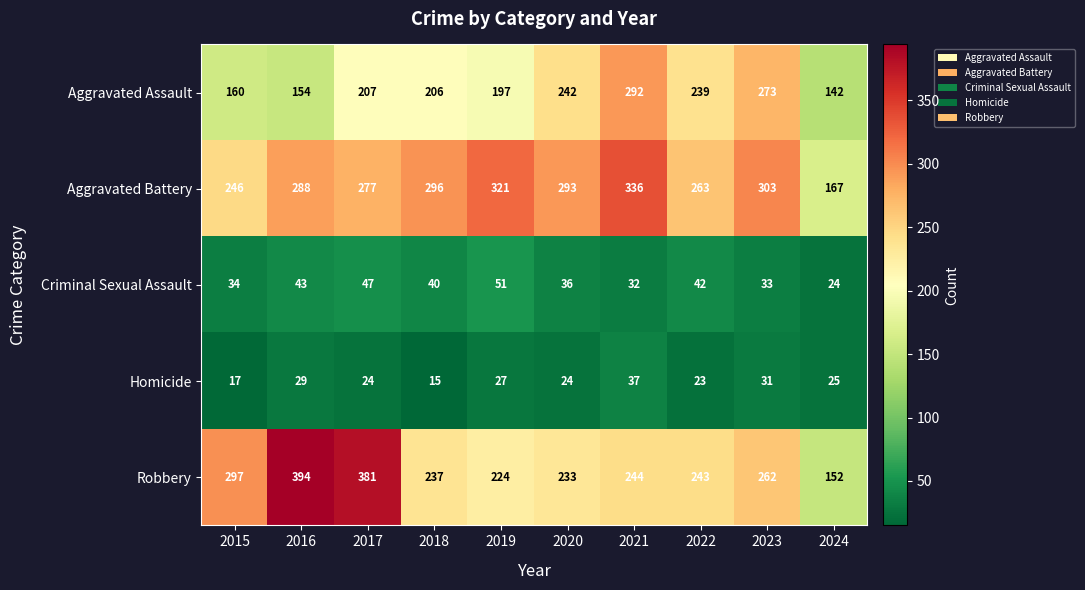

How many data points does each series have?

10